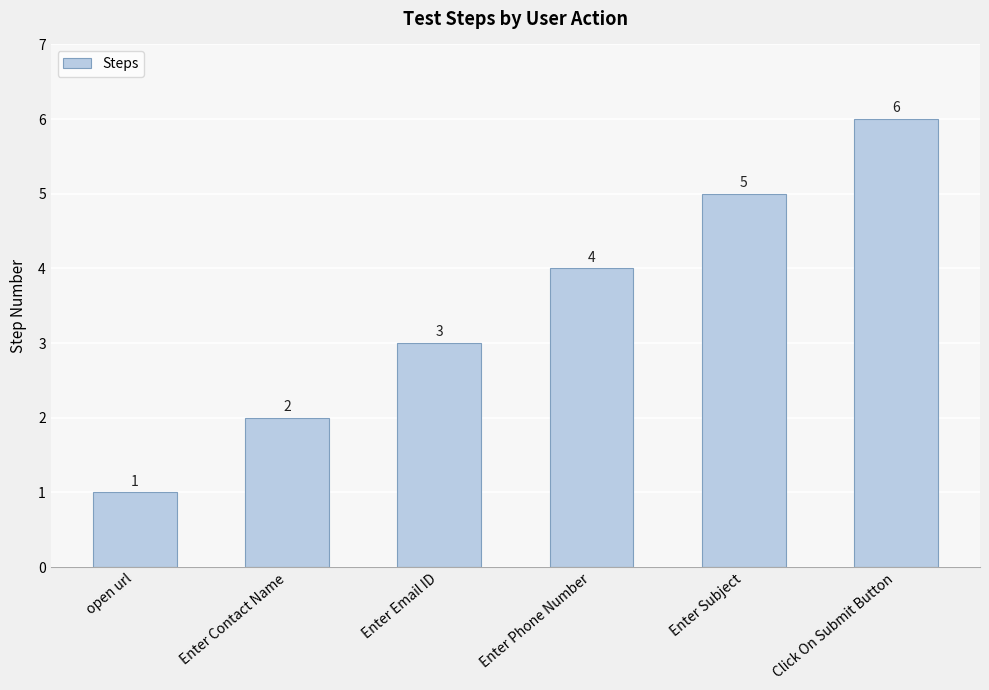

Between Enter Phone Number and Enter Subject, which is larger?

Enter Subject